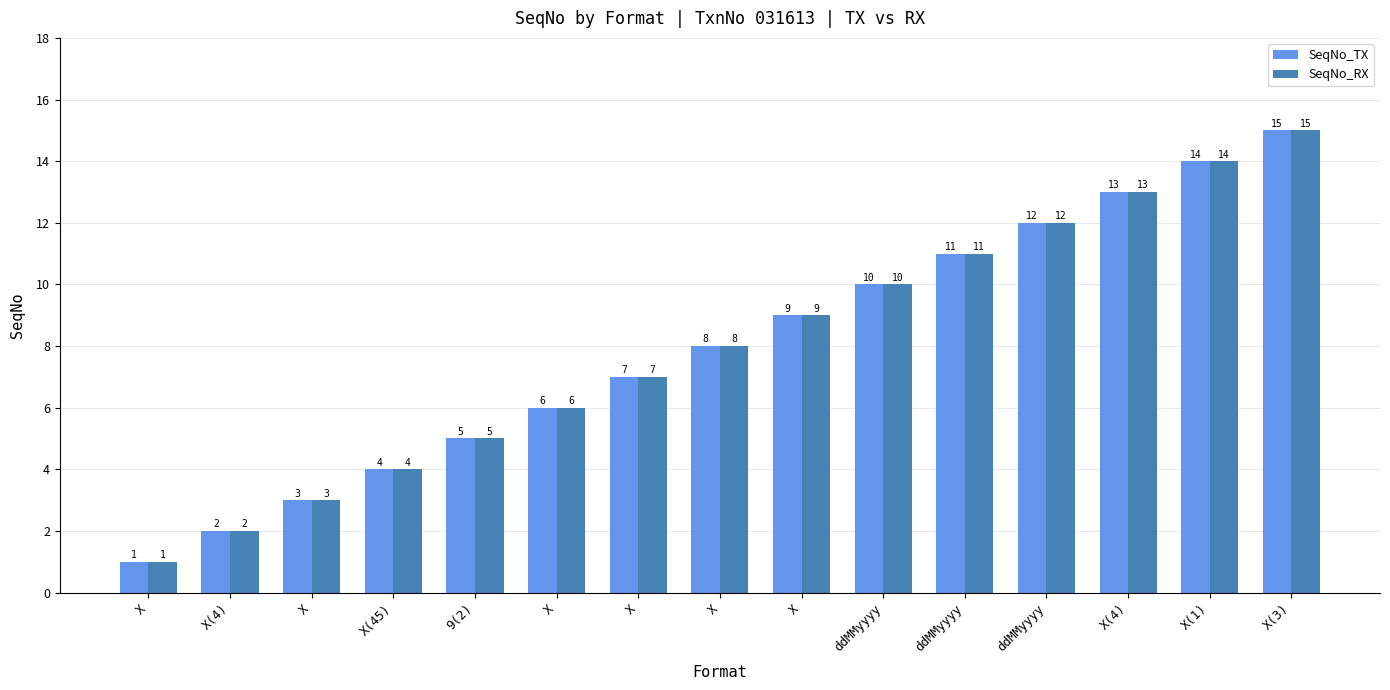

Does the chart contain any negative values?

No